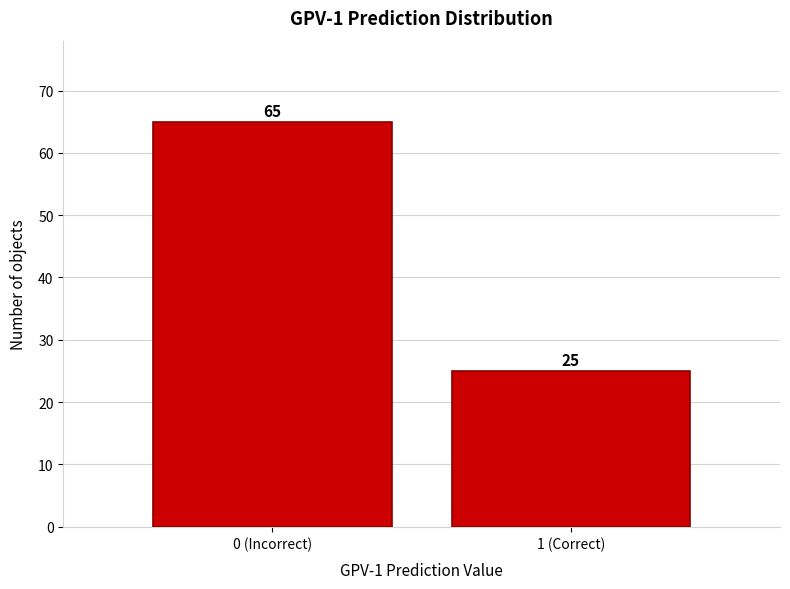

Reading left to right, transcribe all the data shown in this chart.

65	25